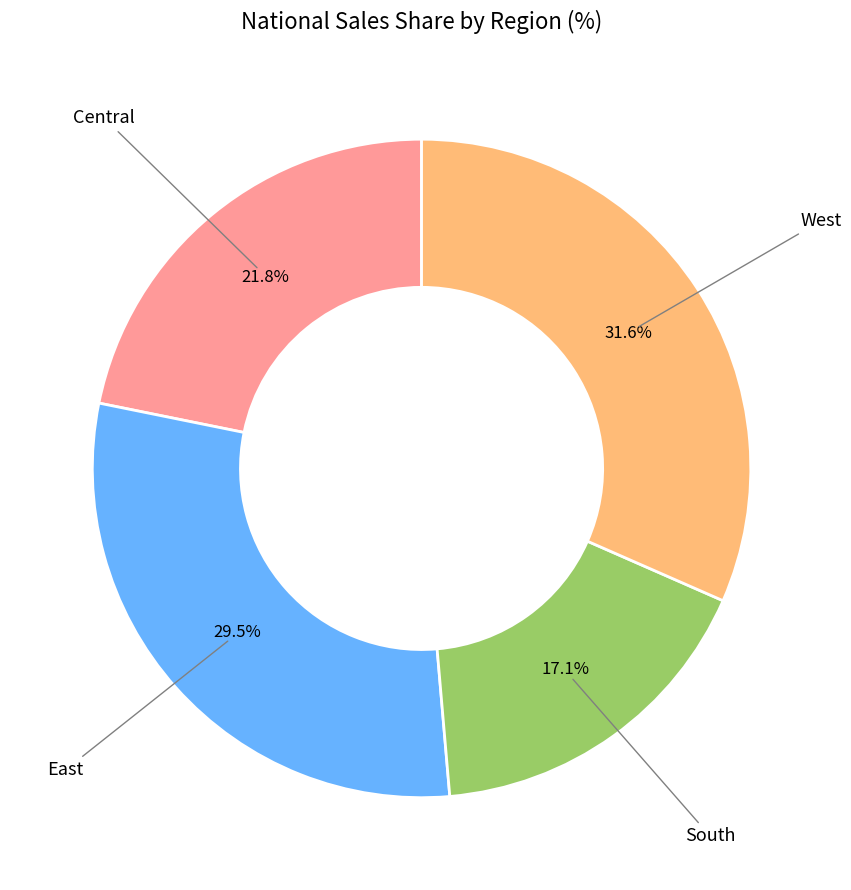

To the nearest percent, what is the combined percentage of South and West?

49%